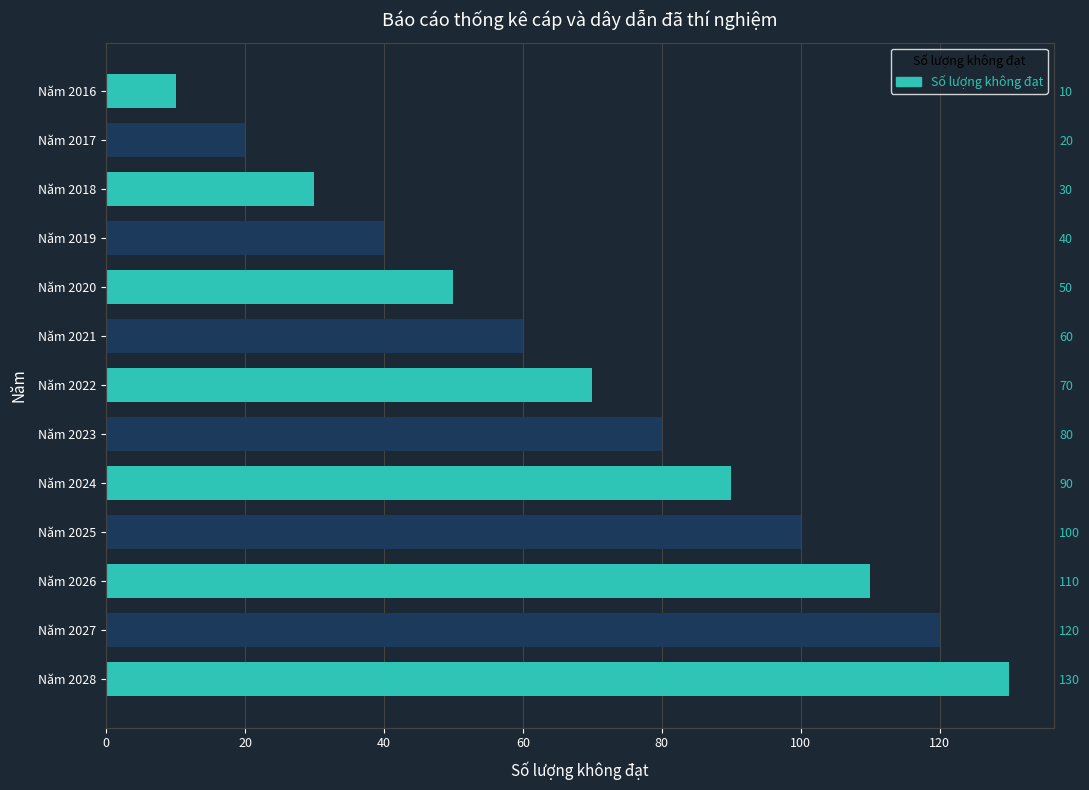

Reading left to right, extract all data points from this chart.

10	20	30	40	50	60	70	80	90	100	110	120	130